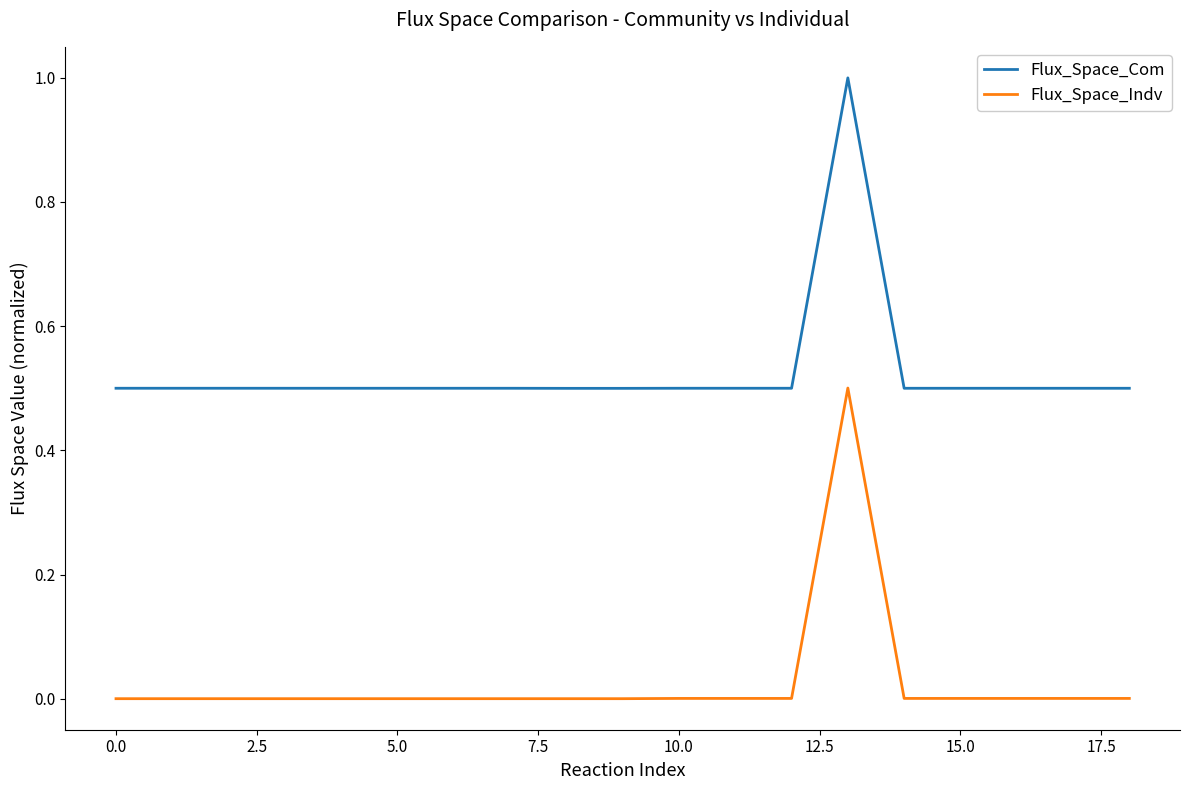

What is the maximum value for Flux_Space_Com?

1.0